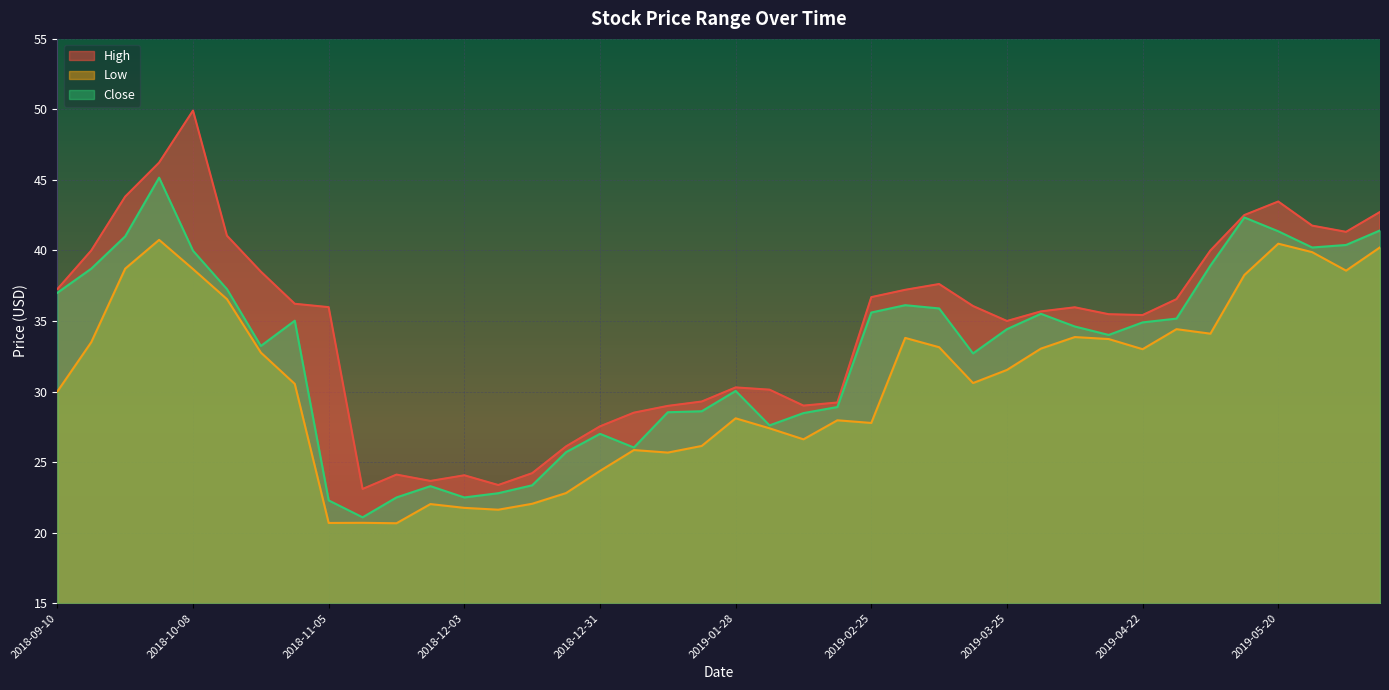

What is the total value across all series at 2018-10-01?

132.1